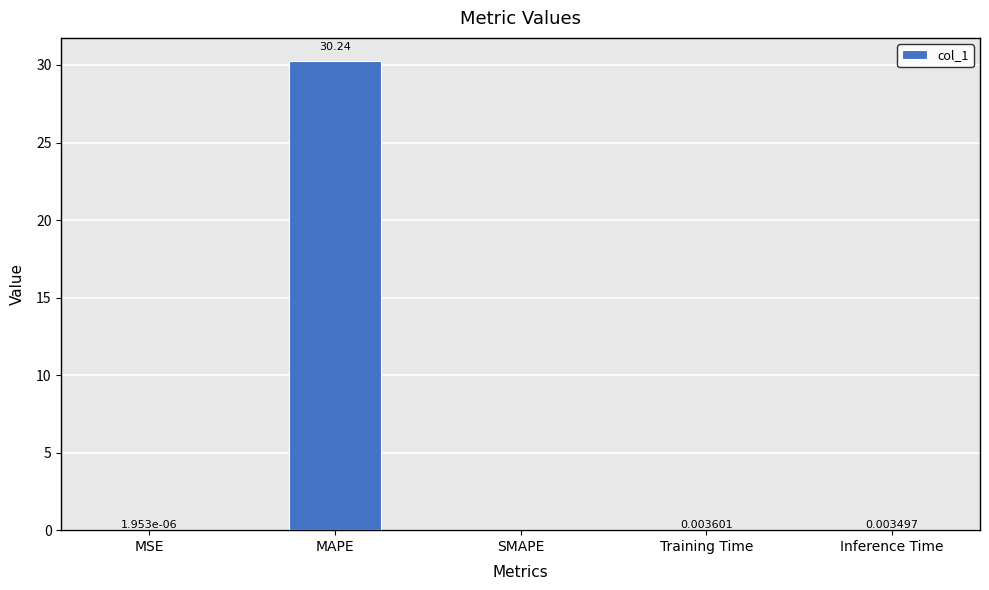

Which label corresponds to the largest value in the chart?

MAPE